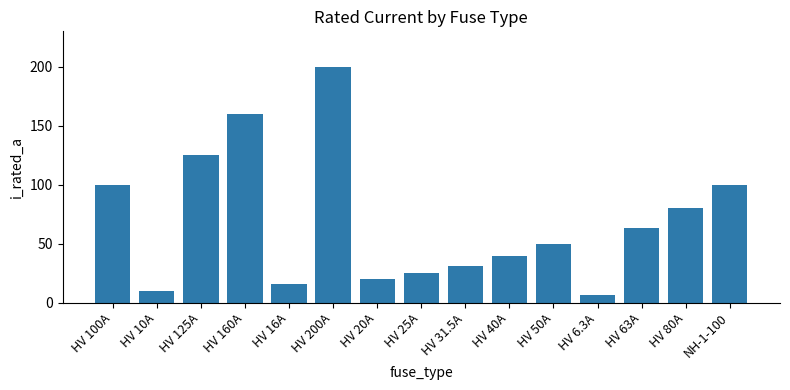

What is the value of the 15th bar from the left?

100.0